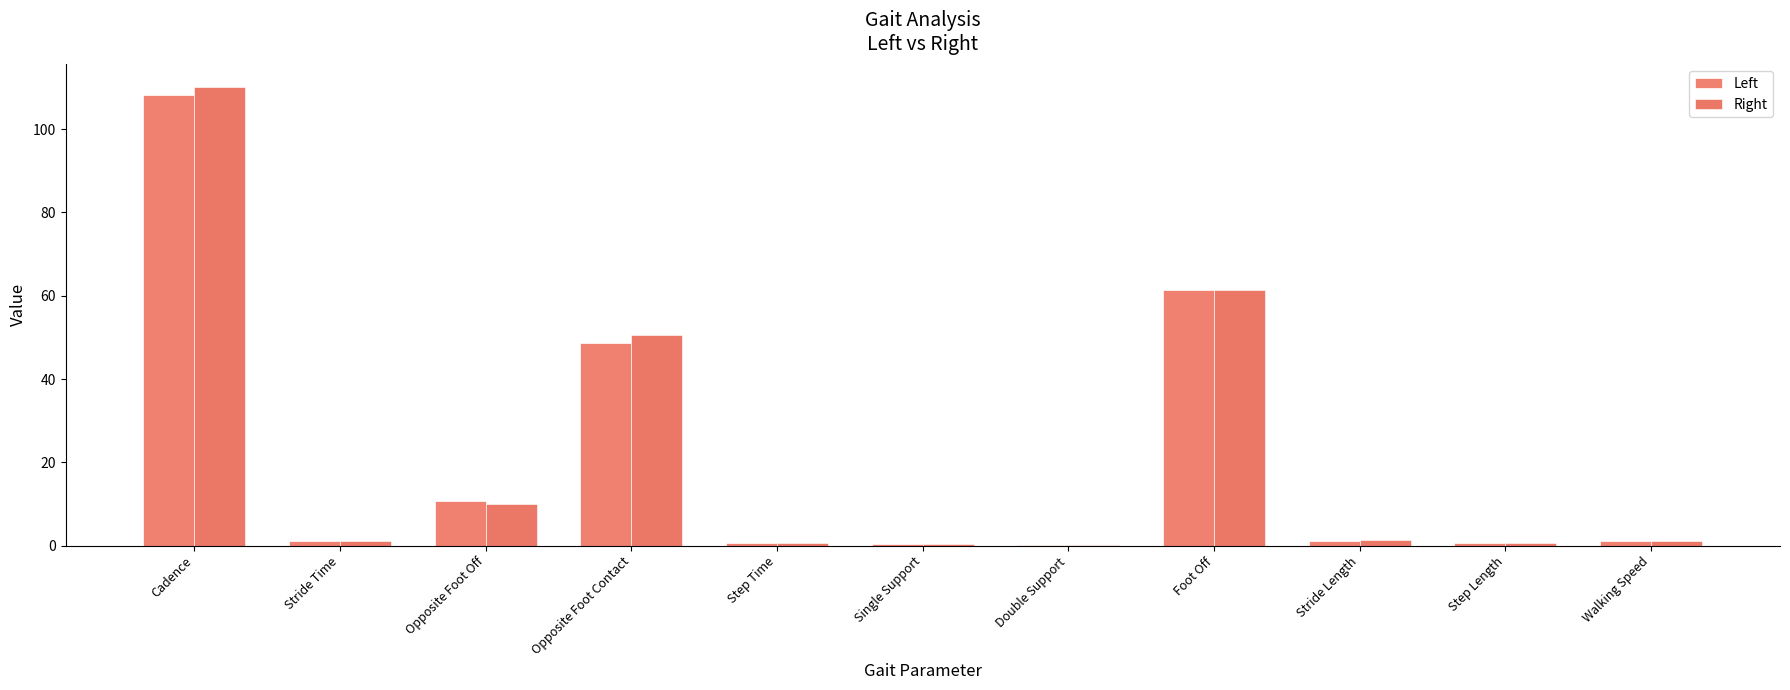

Is it true that Right equals 15.1 at Opposite Foot Off?

False